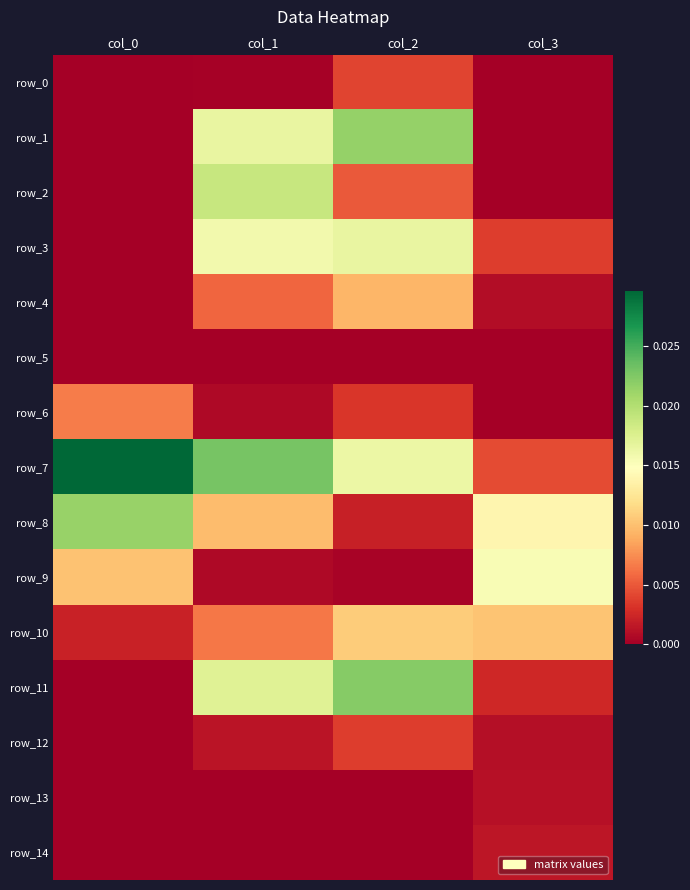

What is the total value across all series at col_3?

0.1